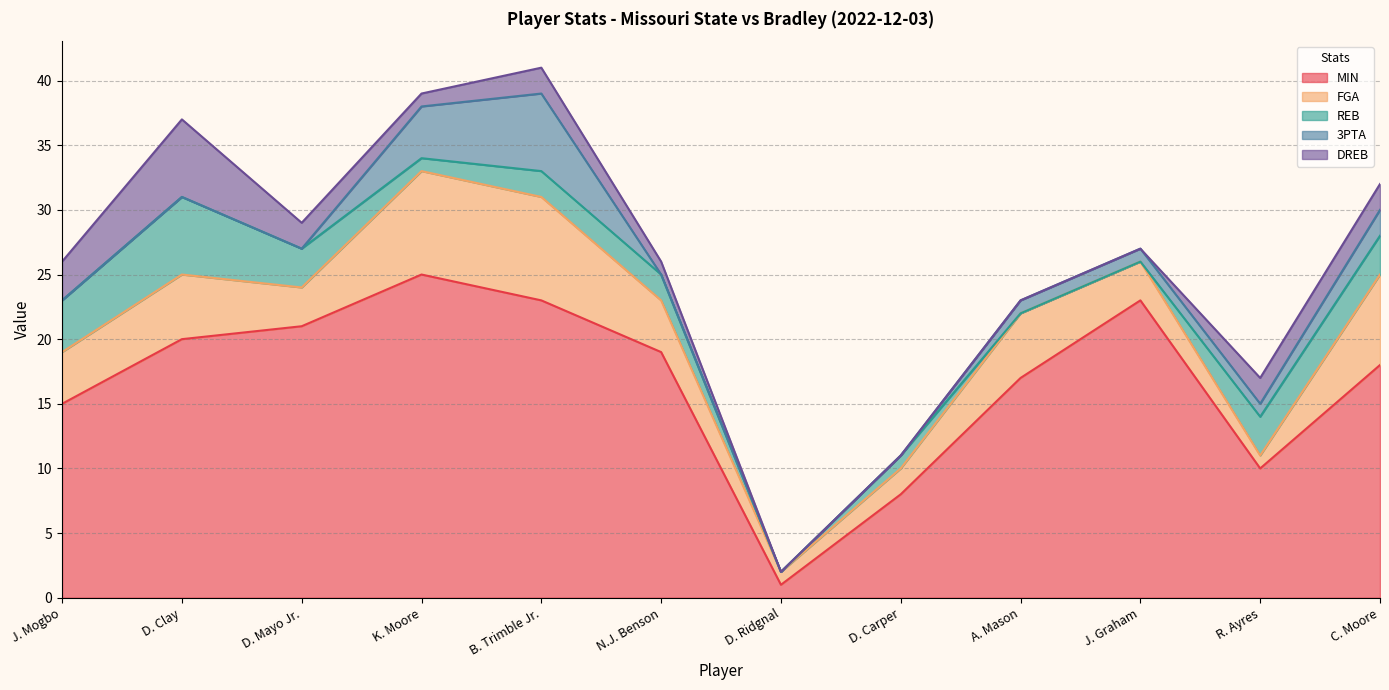

In REB, how many points are higher than both neighbors (excluding endpoints)?

2